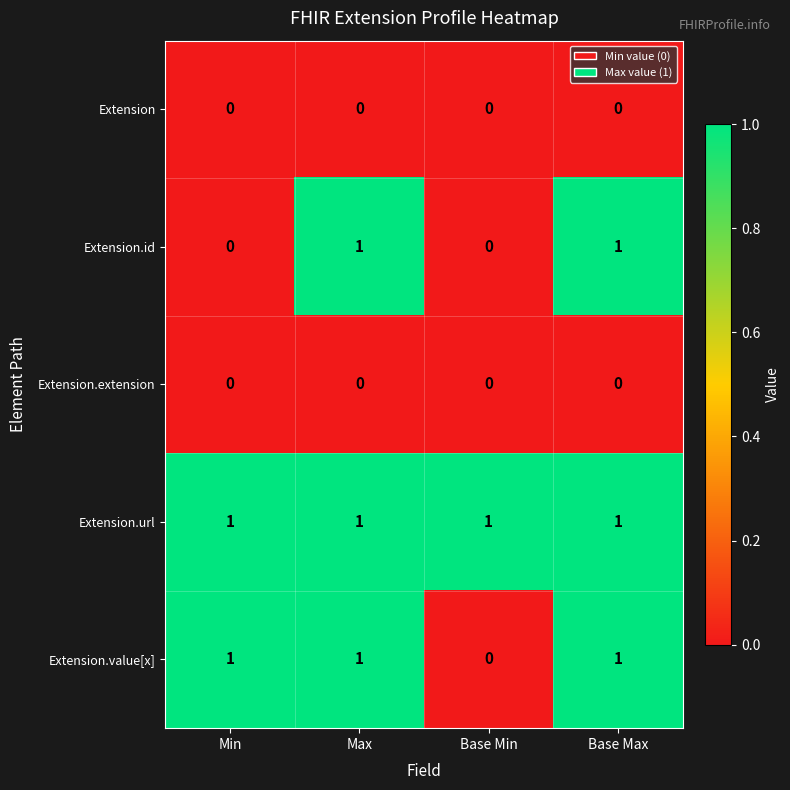

Reading left to right, extract all data points from this chart.

Extension: 0	0	0	0
Extension.id: 0	1	0	1
Extension.extension: 0	0	0	0
Extension.url: 1	1	1	1
Extension.value[x]: 1	1	0	1